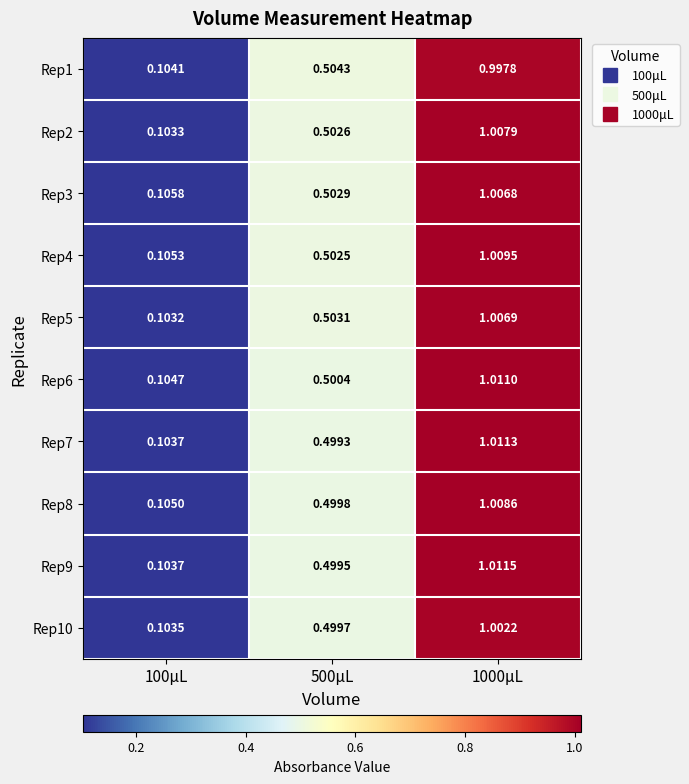

Is the value of Rep9 at 500μL greater than the value of Rep1 at 100μL?

Yes